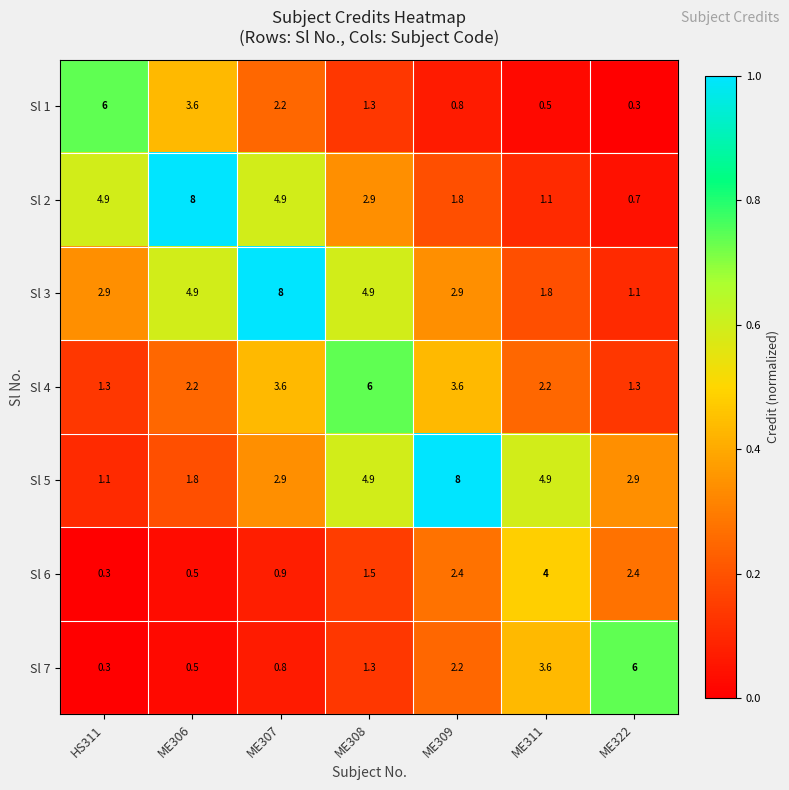

What is the difference between the second highest and second lowest values in the Sl 3 series?

3.1